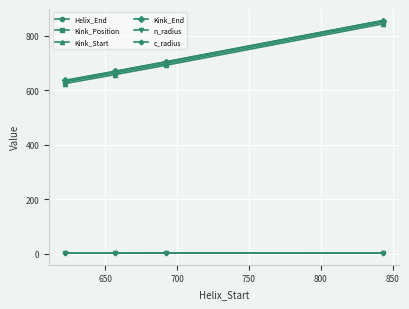

How many Helix_End values are between 669 and 855?

3